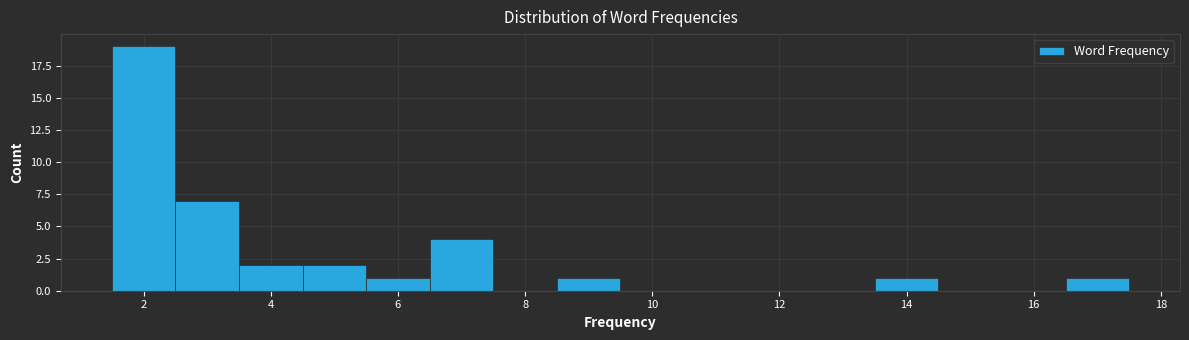

Which range on the x-axis has the tallest bar?

1.5 to 2.5